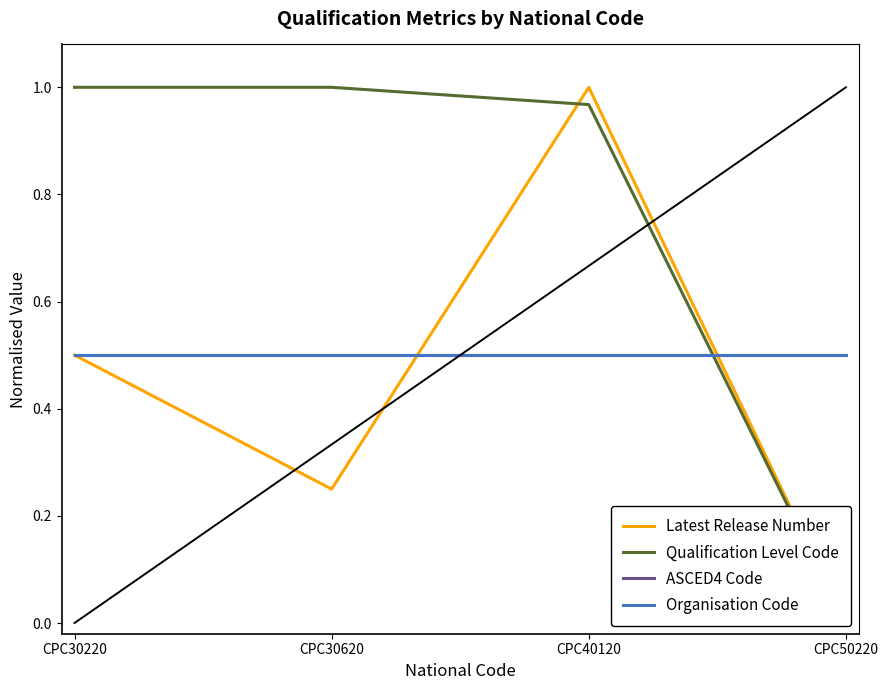

At which category is the sum across all series the highest?

CPC40120